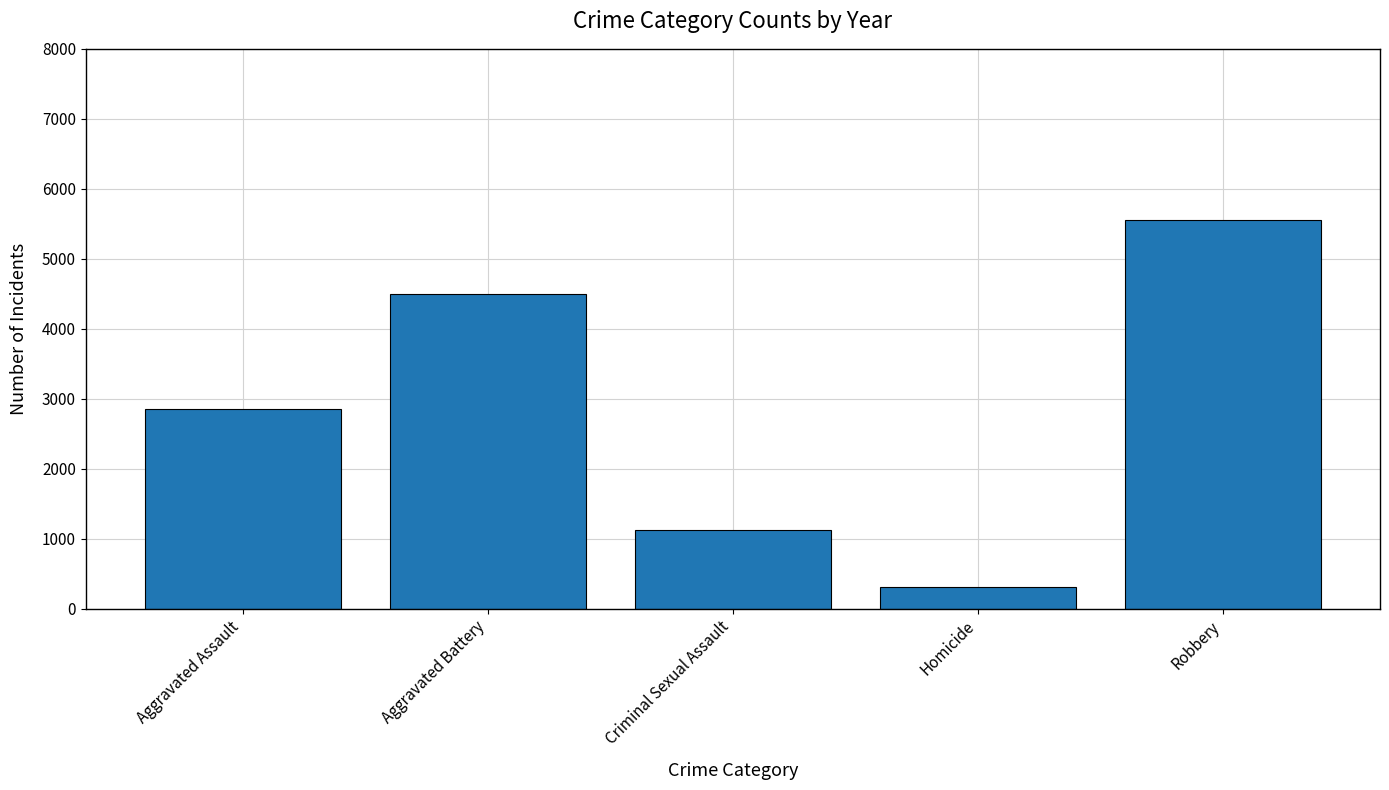

What is the smallest value displayed?

305